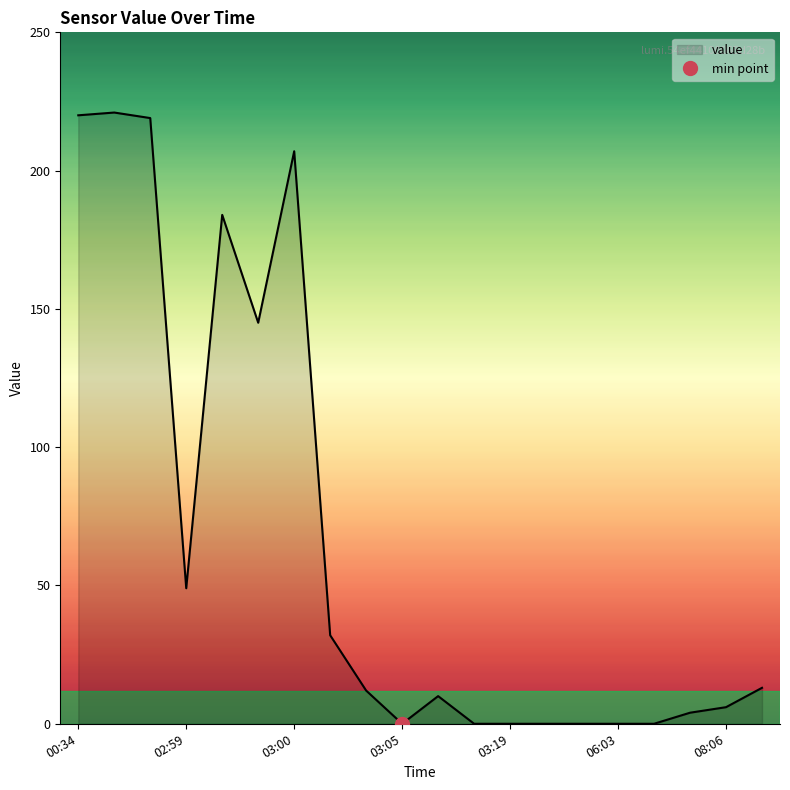

What is the difference between the maximum and second lowest values?

221